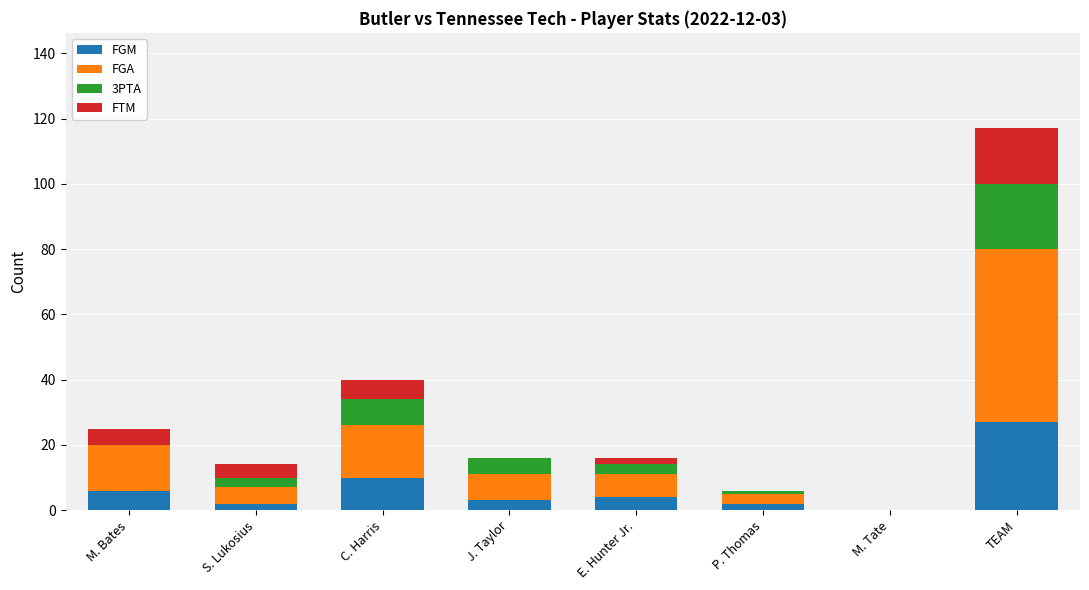

At which category is the sum across all series the highest?

TEAM